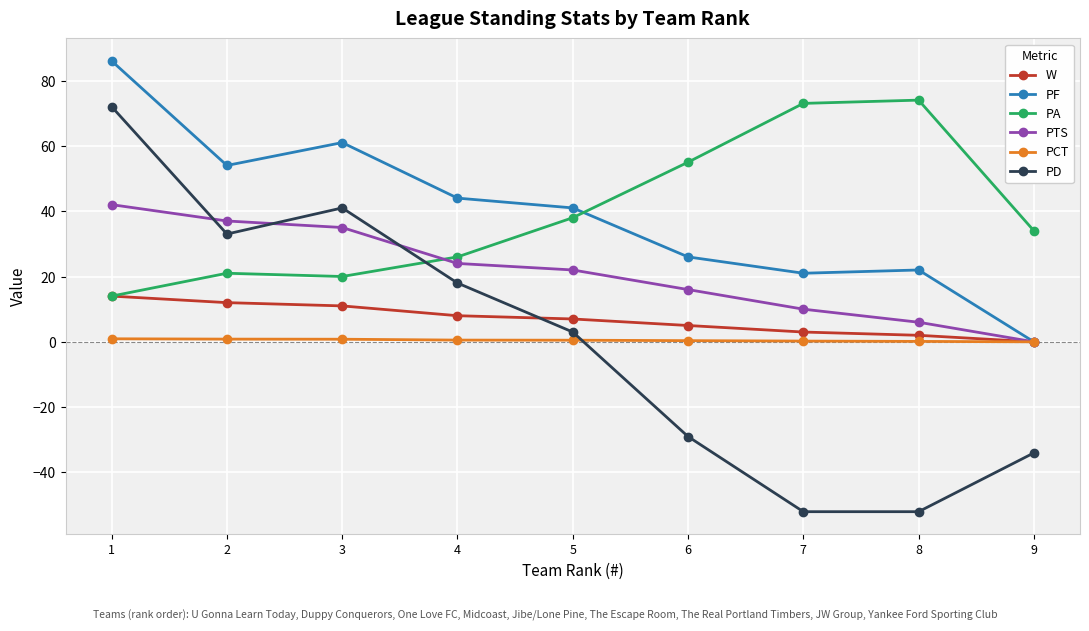

Which category has the highest value in the W series?

1